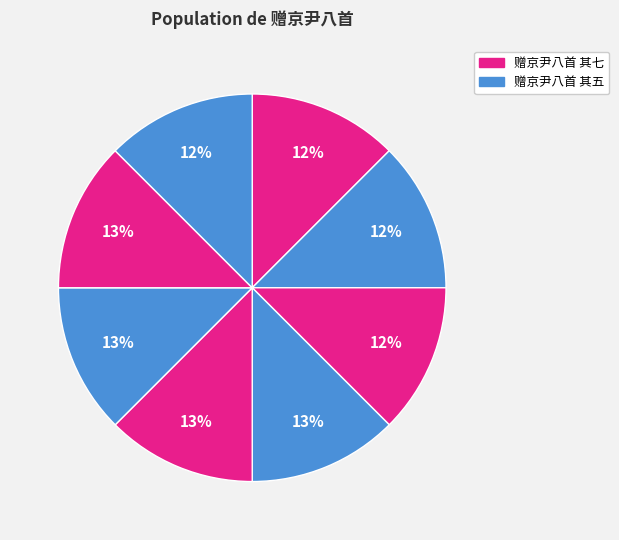

How many slices are in this pie chart?

8